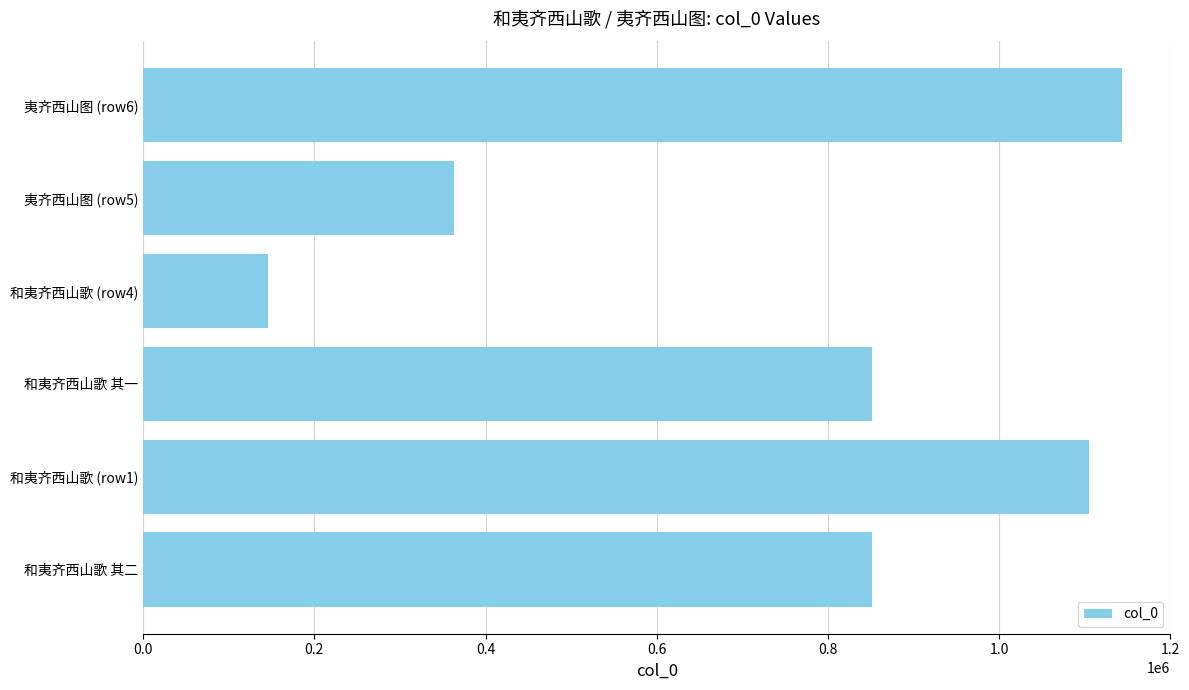

Is it true that the value at 夷齐西山图 (row6) is 465656?

False